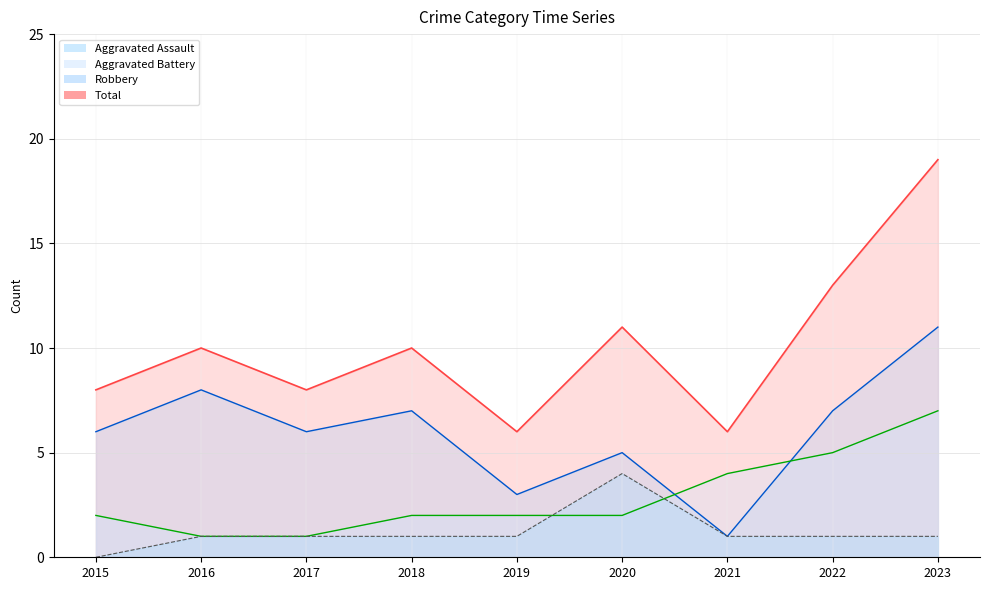

What is the value of the Aggravated Battery point at the 7th from the left?

4